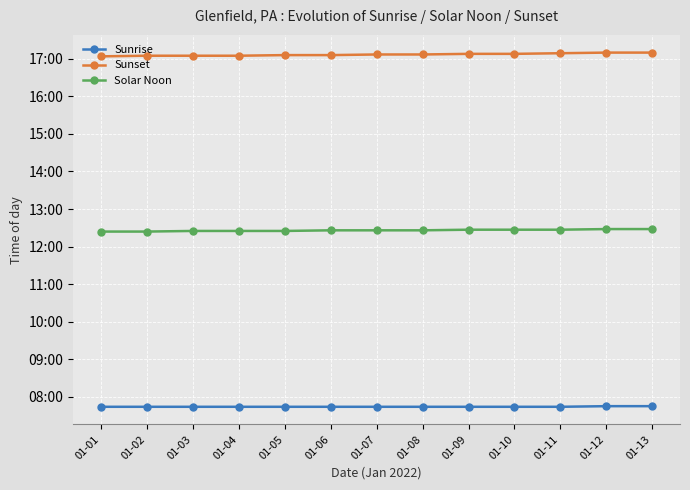

The value of Sunset at 01-02 is 1025. True or false?

True